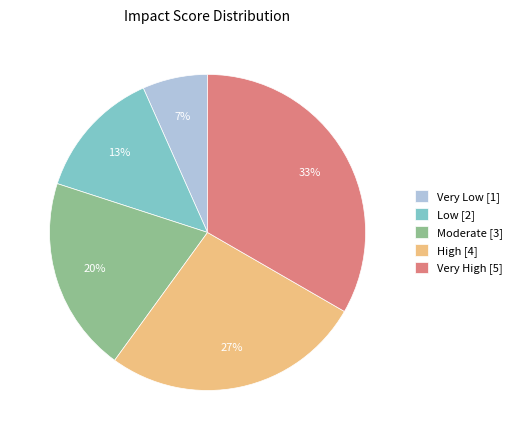

Count the number of slices in the pie.

5